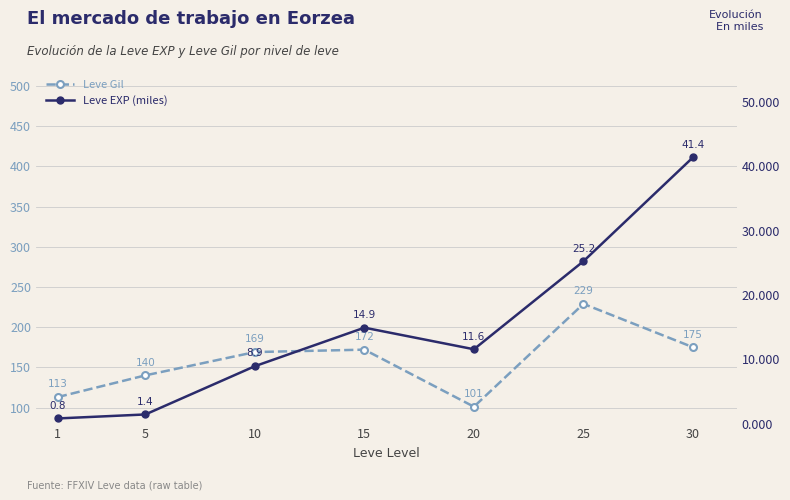

Rank the series by their maximum value, from lowest to highest.

Leve EXP, Leve Gil